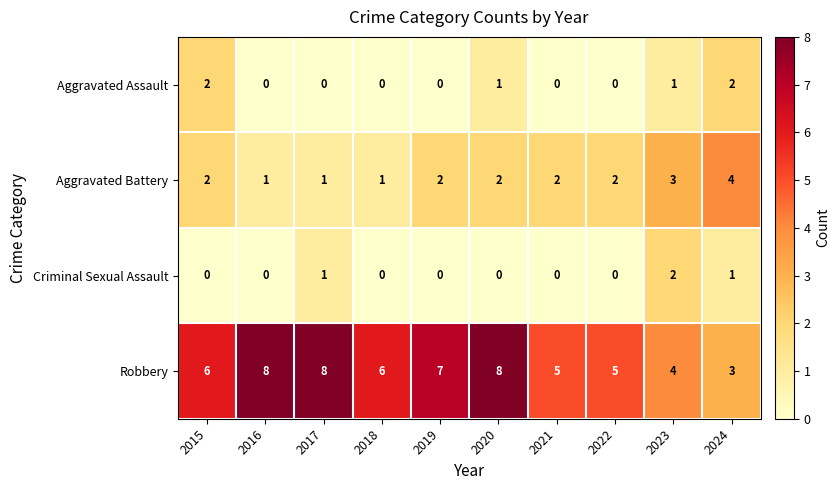

What is the spread (max minus min) of values at 2018?

6